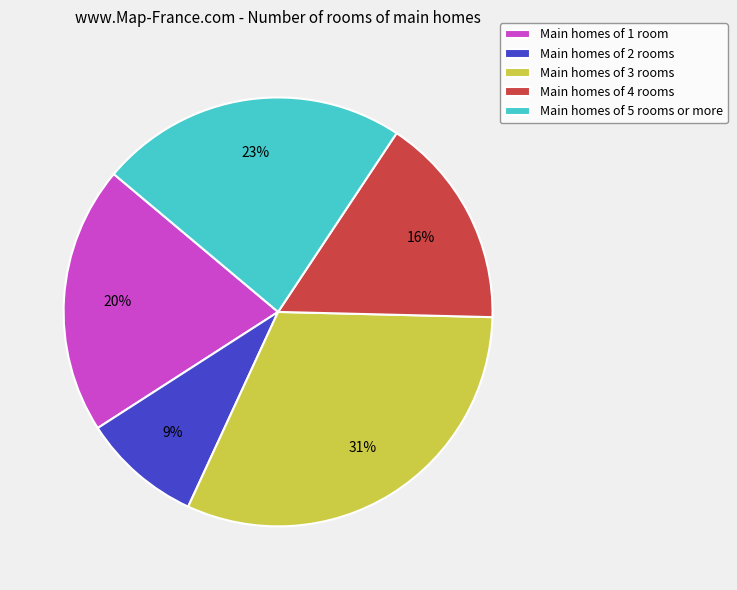

Which slice is the largest?

Main homes of 3 rooms